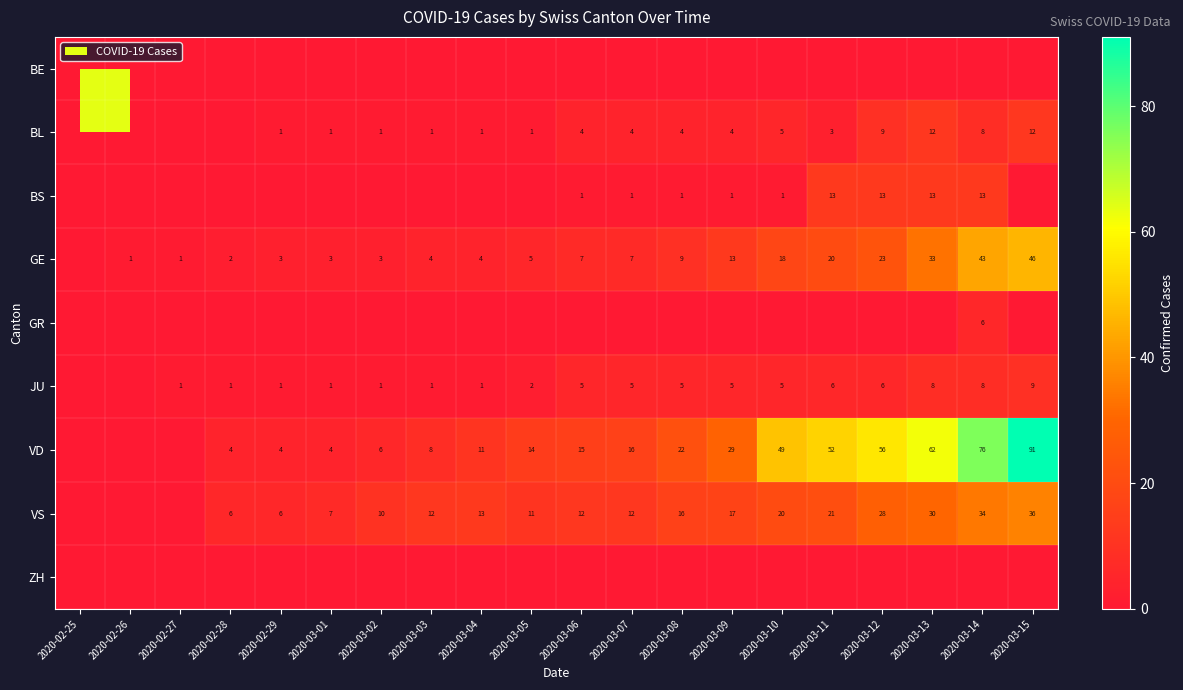

The GE series shows 2 at 2020-03-07. True or false?

False